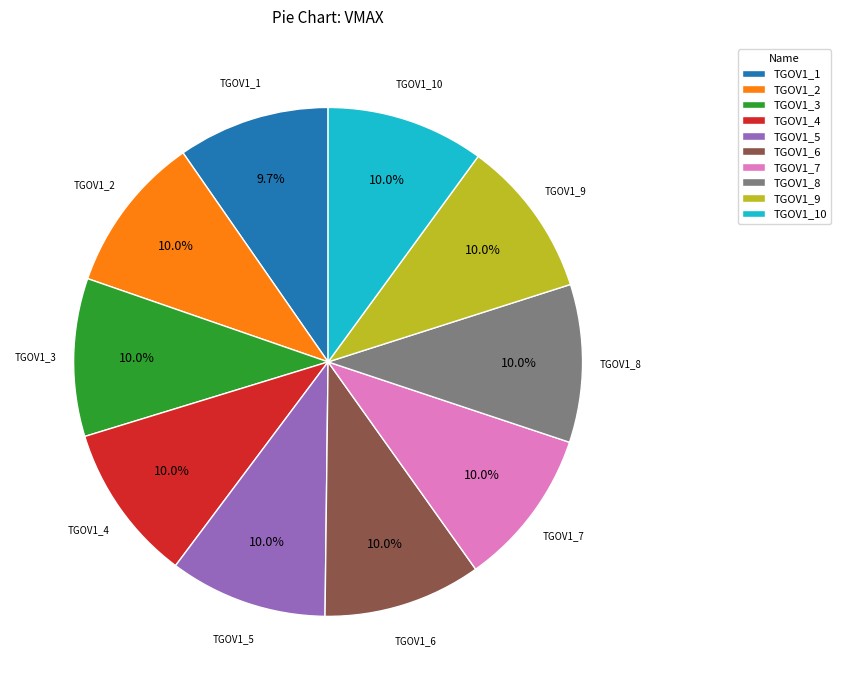

Is it true that TGOV1_8 is 10% of the pie?

True